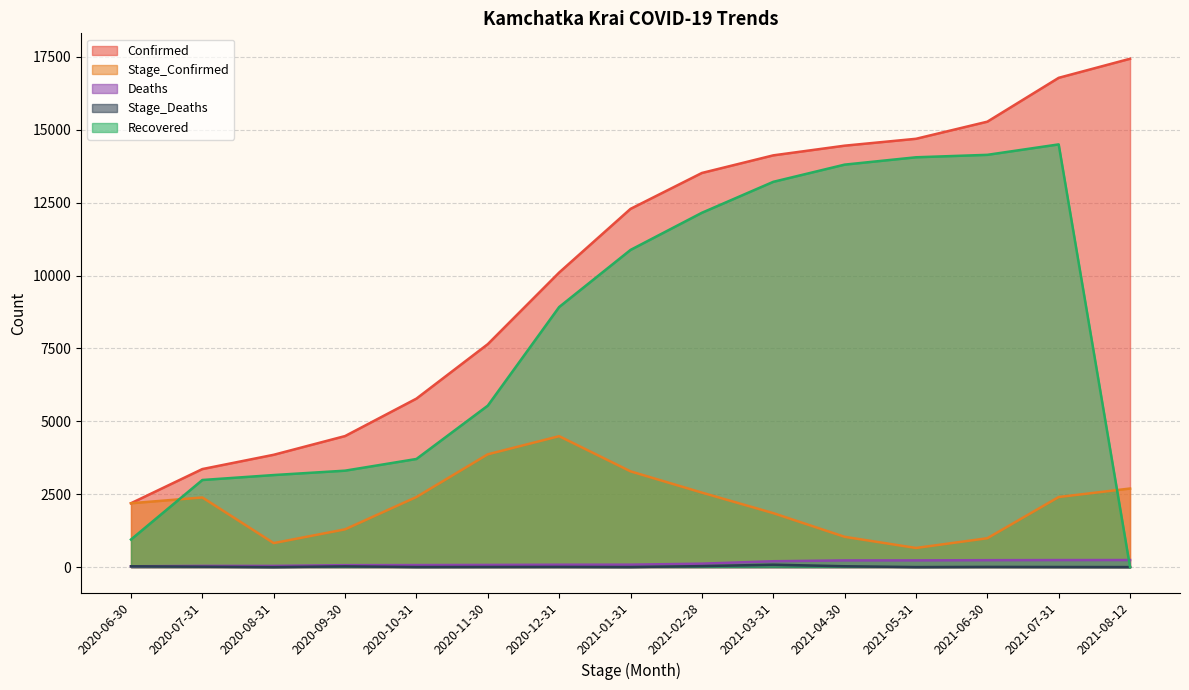

Between 2020-09-30 and 2021-08-12, which series saw the biggest shift?

Confirmed